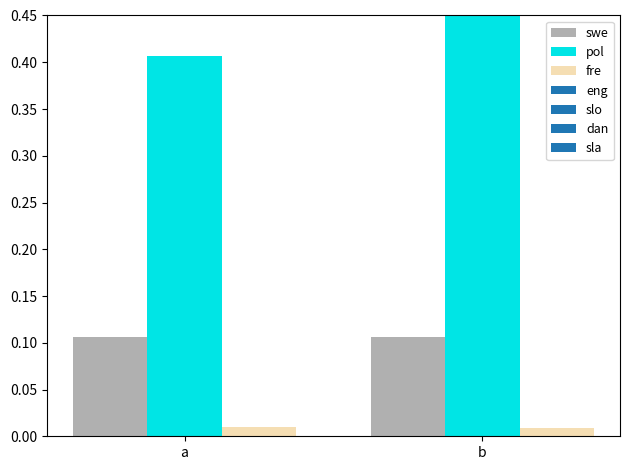

Is the value of pol at a greater than the value of fre at b?

Yes